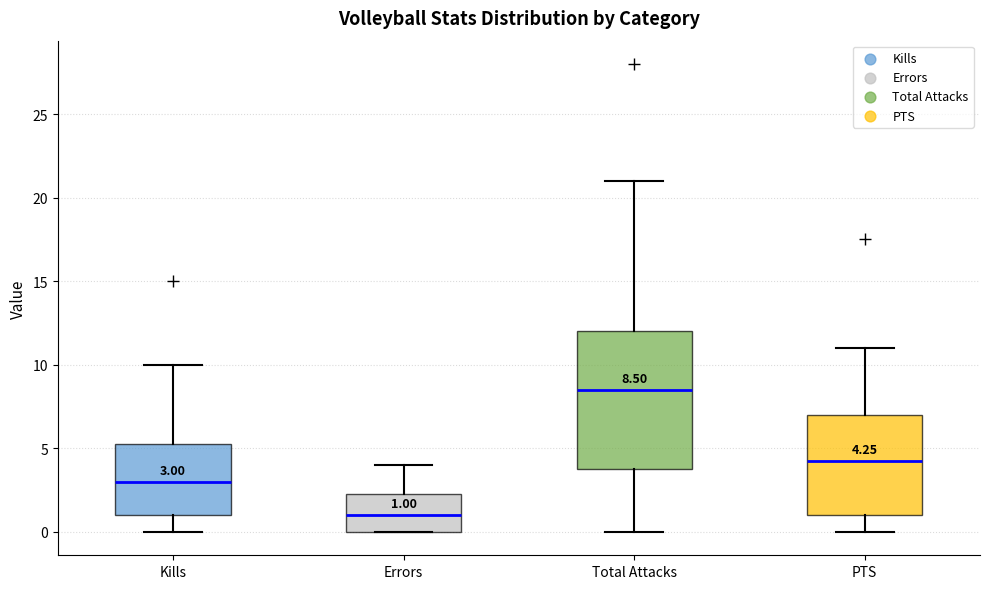

Which box's median line is the highest?

Total Attacks